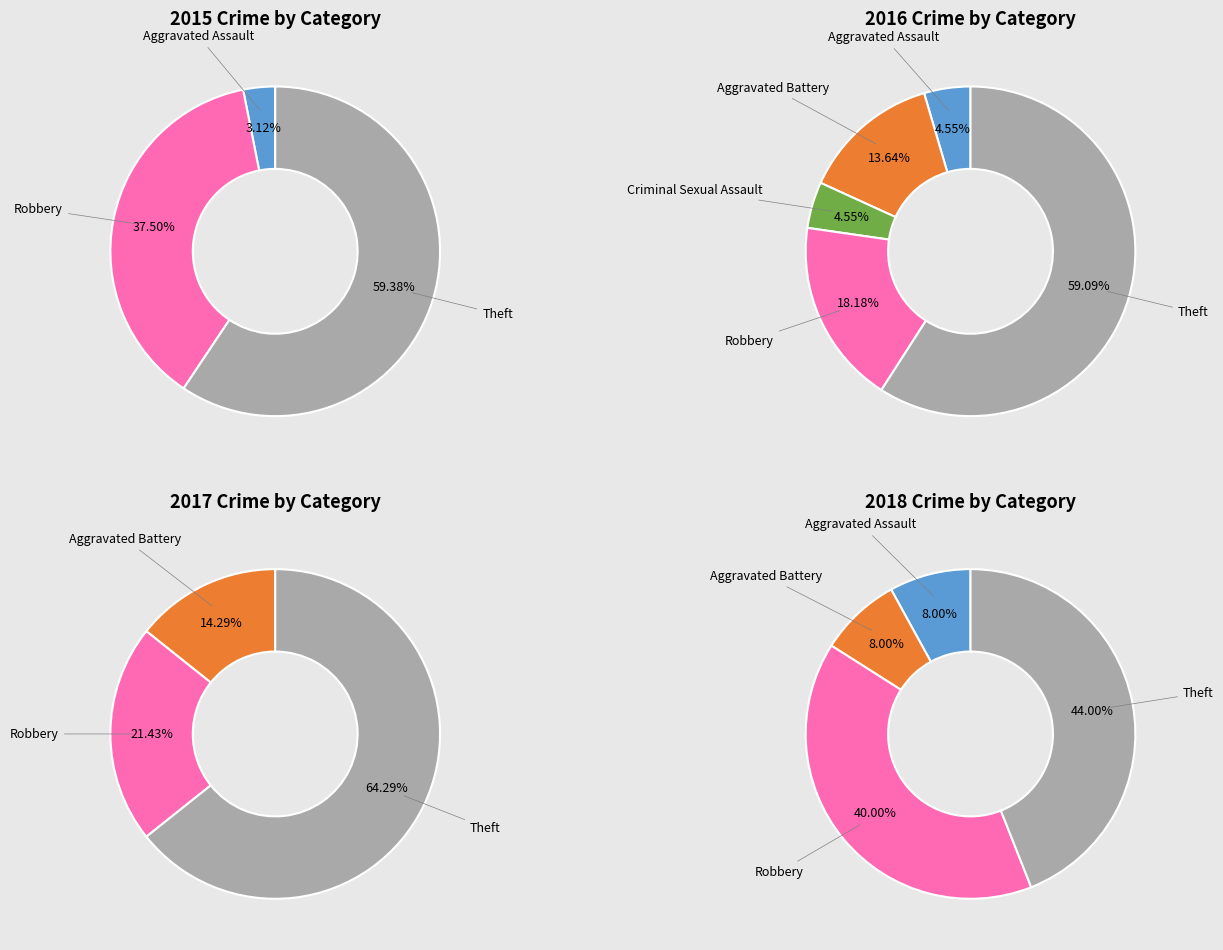

Is it true that Robbery is 18% of the pie?

True